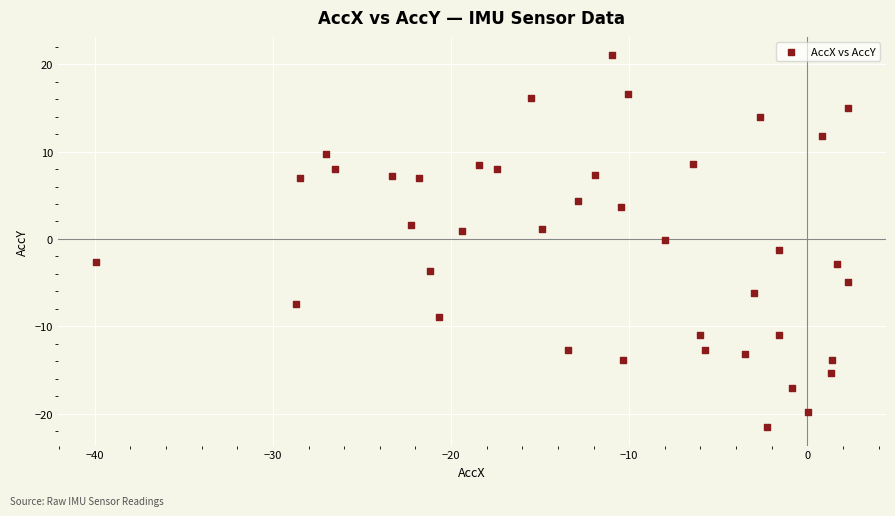

What is the range of X values (max minus min)?

42.3